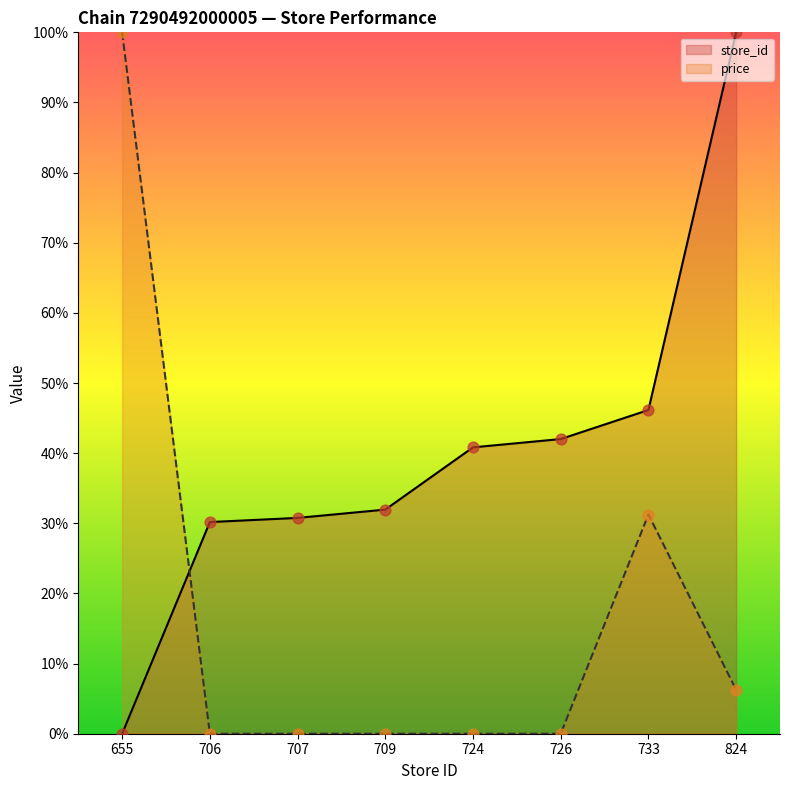

At how many categories does at least one series exceed 98?

2